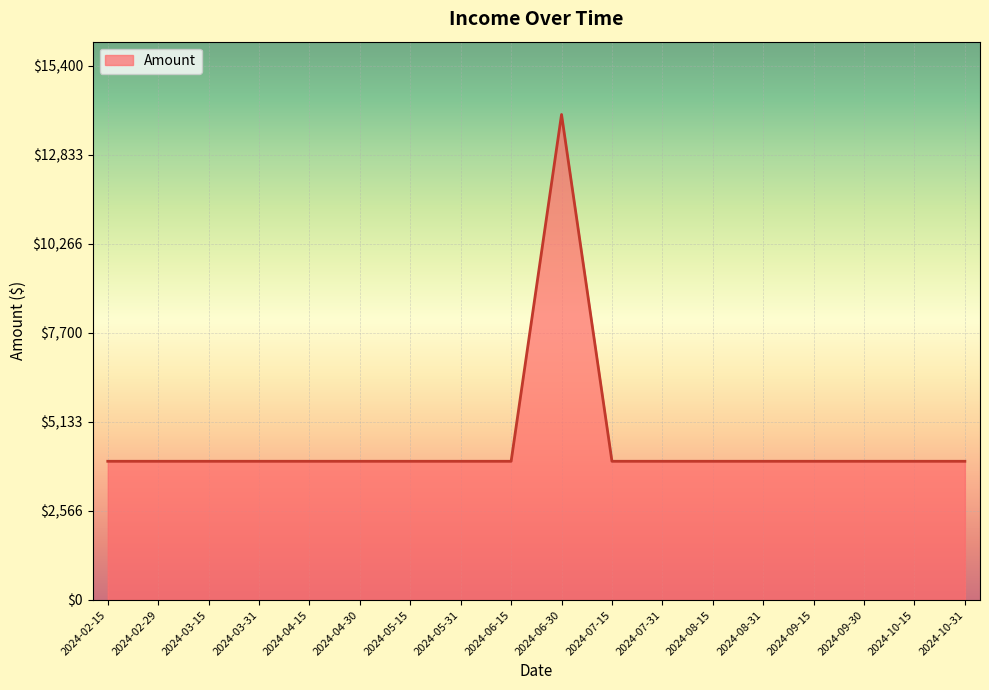

The value at 2024-04-30 is 4000. True or false?

True